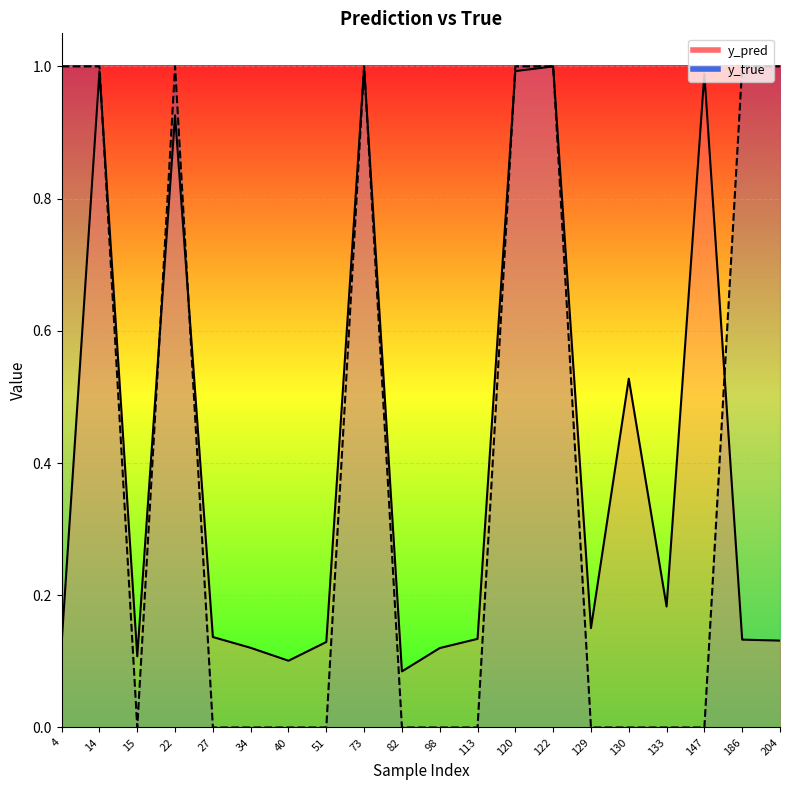

Where is the first local minimum for y_true?

15